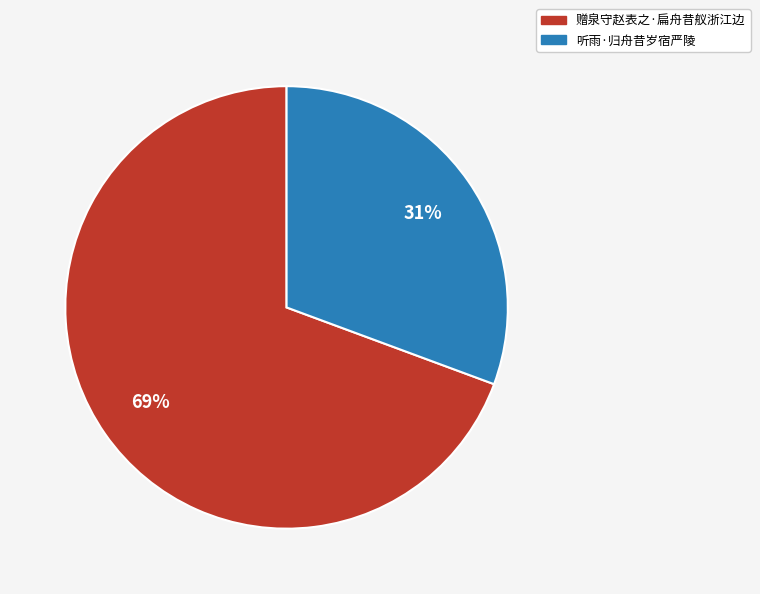

Rank the categories by value from highest to lowest.

赠泉守赵表之·扁舟昔舣浙江边, 听雨·归舟昔岁宿严陵